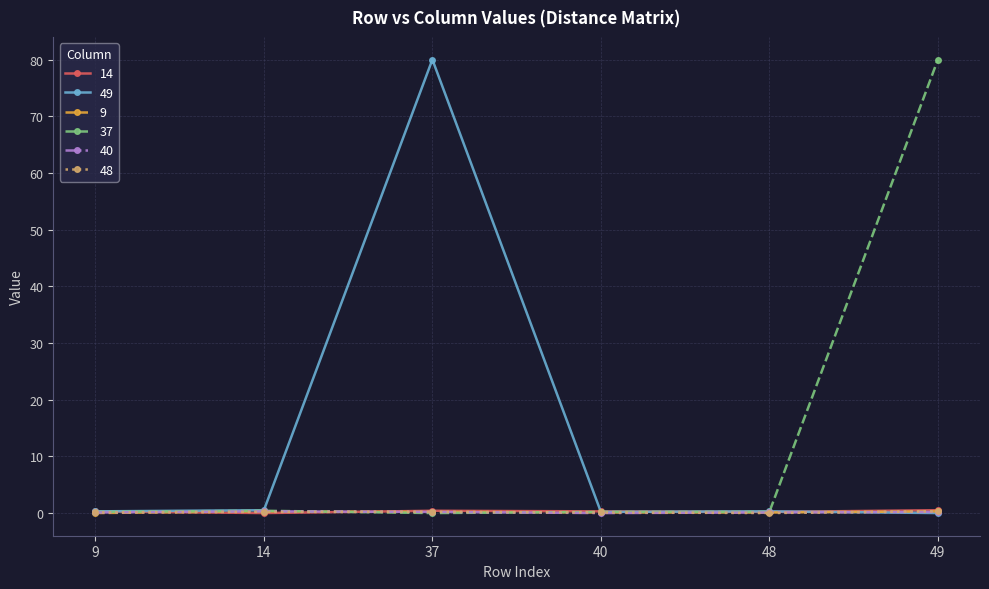

Is it true that 49 equals -36.2 at 49?

False